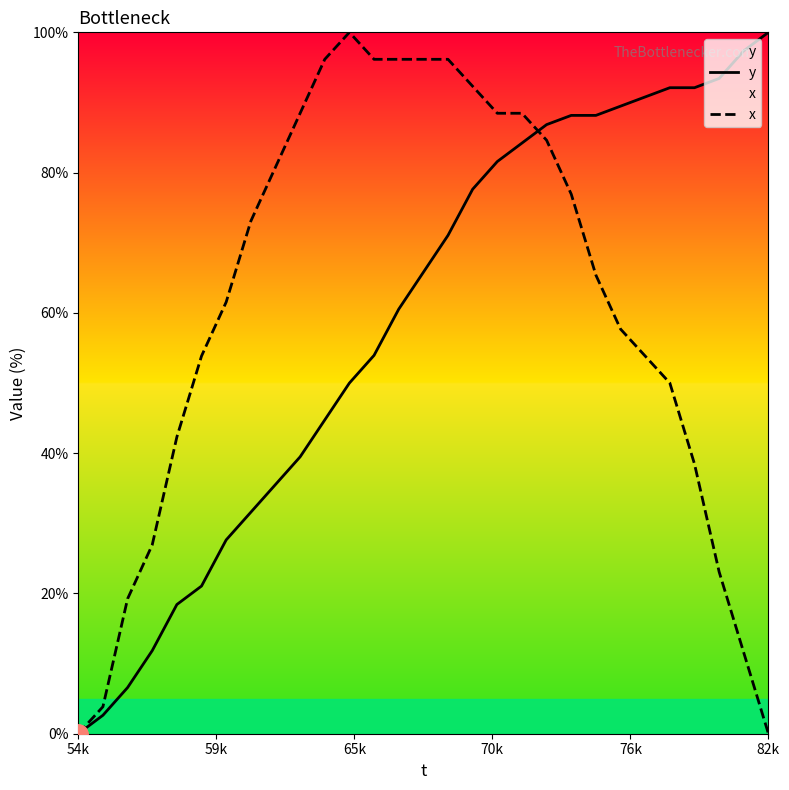

What are all the series names shown in the legend?

y, x